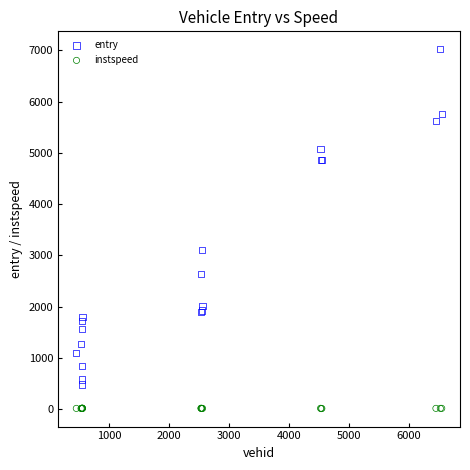

In the entry series, what Y value is closest to 3750?

3099.4